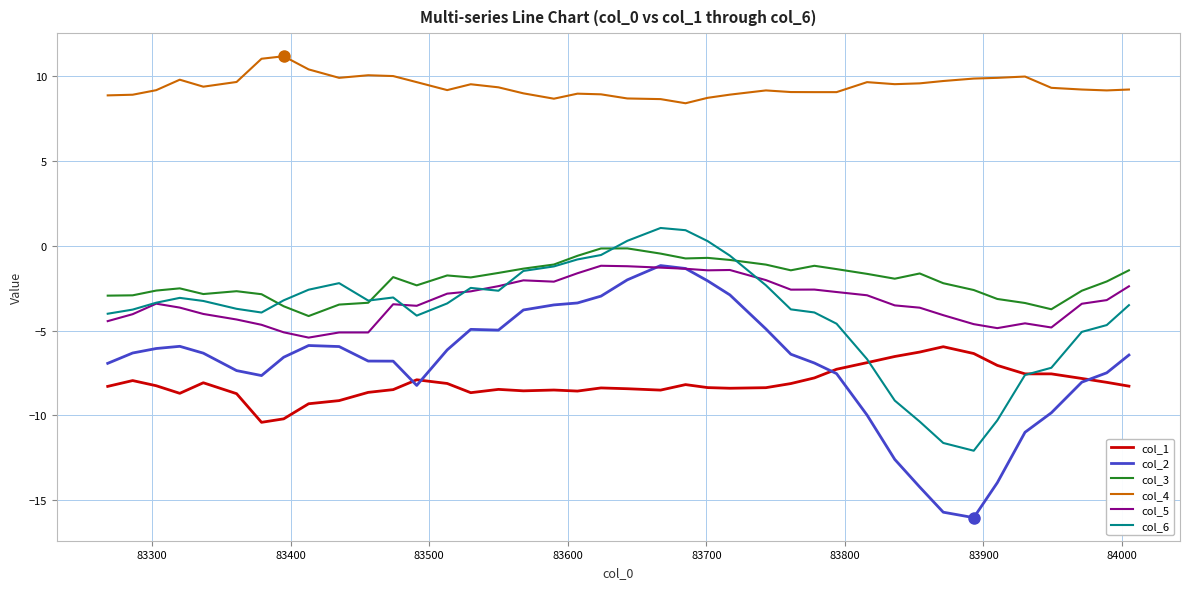

Which series has the widest spread of values?

col_2